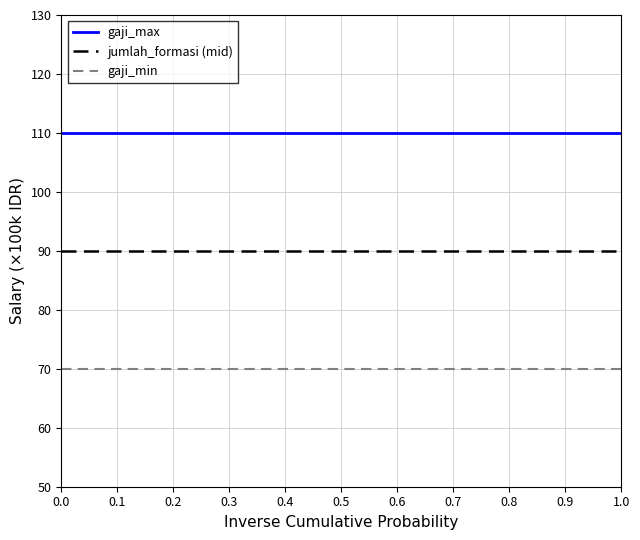

List the series in order of their overall mean, lowest first.

gaji_min, jumlah_formasi (mid), gaji_max